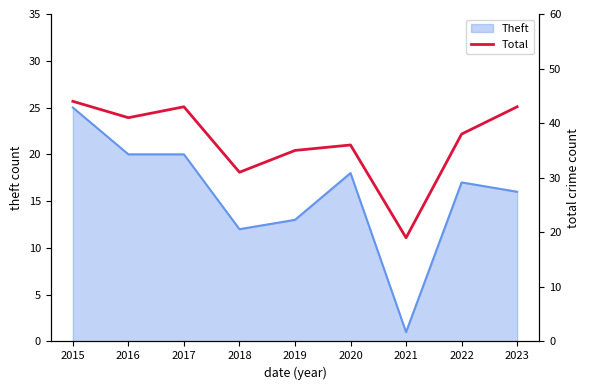

Which has a higher value, 2019 or 2021?

2019